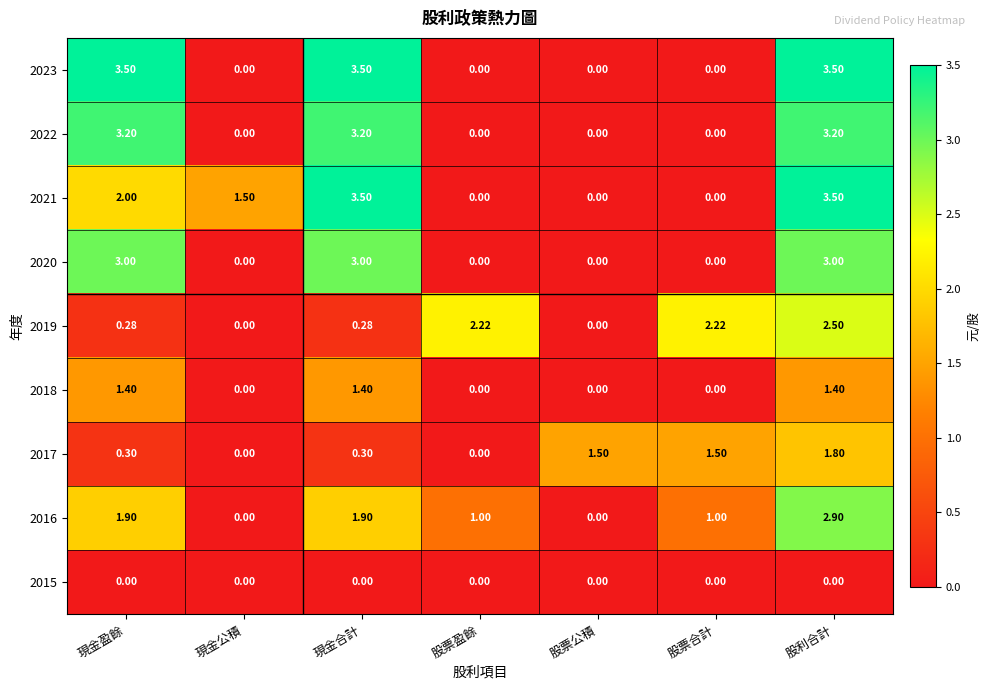

At which category is the sum across all series the highest?

股利合計